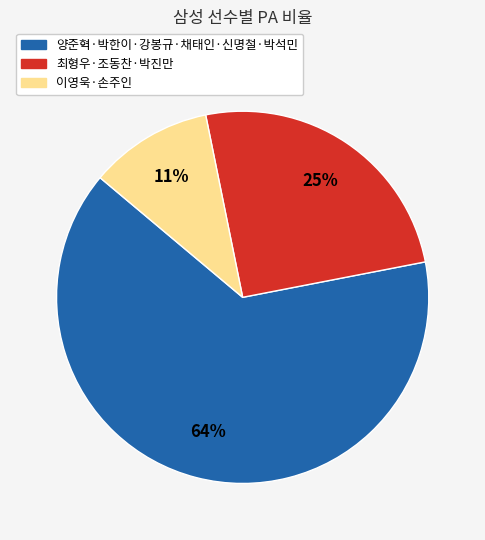

To the nearest percent, what is the average slice percentage?

33%